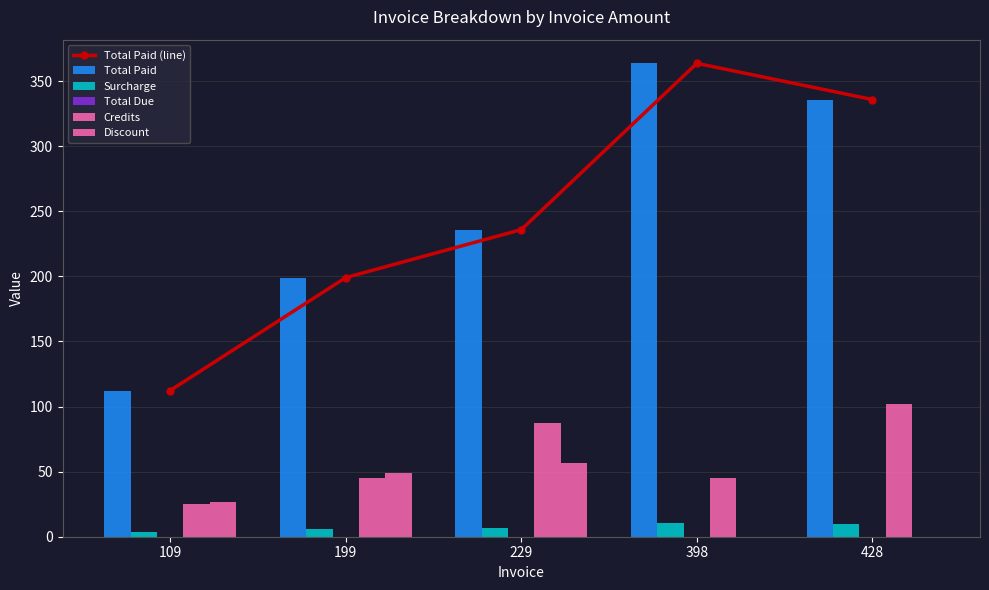

What is the average value of the Total Paid (line) series?

249.3